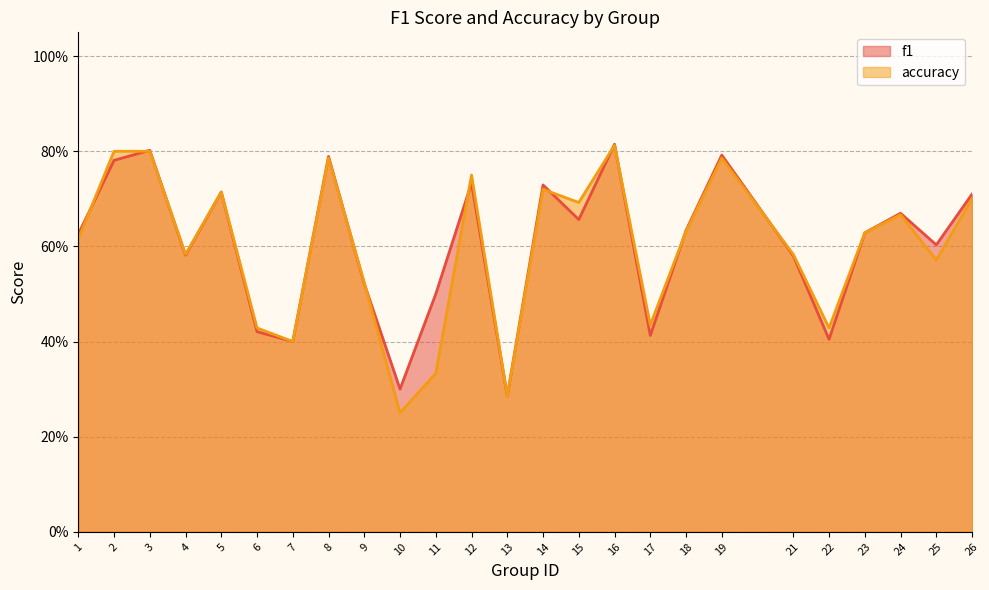

Reading left to right, extract all data points from this chart.

f1: 1=0.6	2=0.8	3=0.8	4=0.6	5=0.7	6=0.4	7=0.4	8=0.8	9=0.5	10=0.3	11=0.5	12=0.7	13=0.3	14=0.7	15=0.7	16=0.8	17=0.4	18=0.6	19=0.8	21=0.6	22=0.4	23=0.6	24=0.7	25=0.6	26=0.7
accuracy: 1=0.6	2=0.8	3=0.8	4=0.6	5=0.7	6=0.4	7=0.4	8=0.8	9=0.5	10=0.2	11=0.3	12=0.8	13=0.3	14=0.7	15=0.7	16=0.8	17=0.4	18=0.6	19=0.8	21=0.6	22=0.4	23=0.6	24=0.7	25=0.6	26=0.7